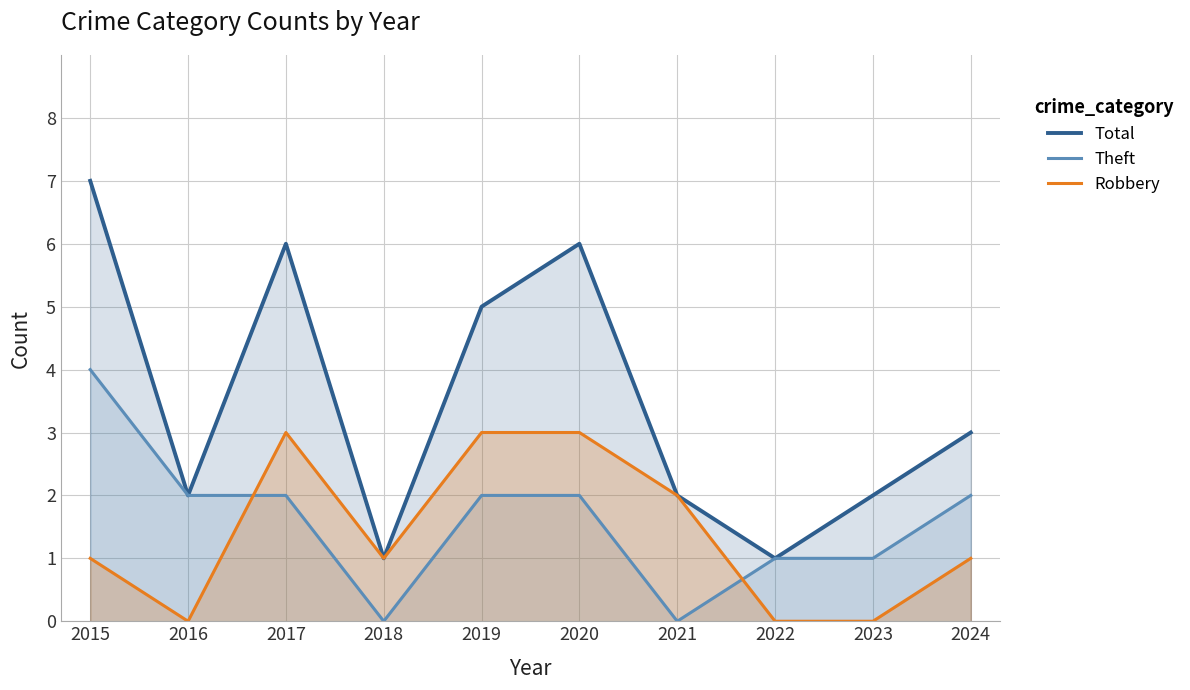

What is the value of the Robbery point at the 4th from the left?

1